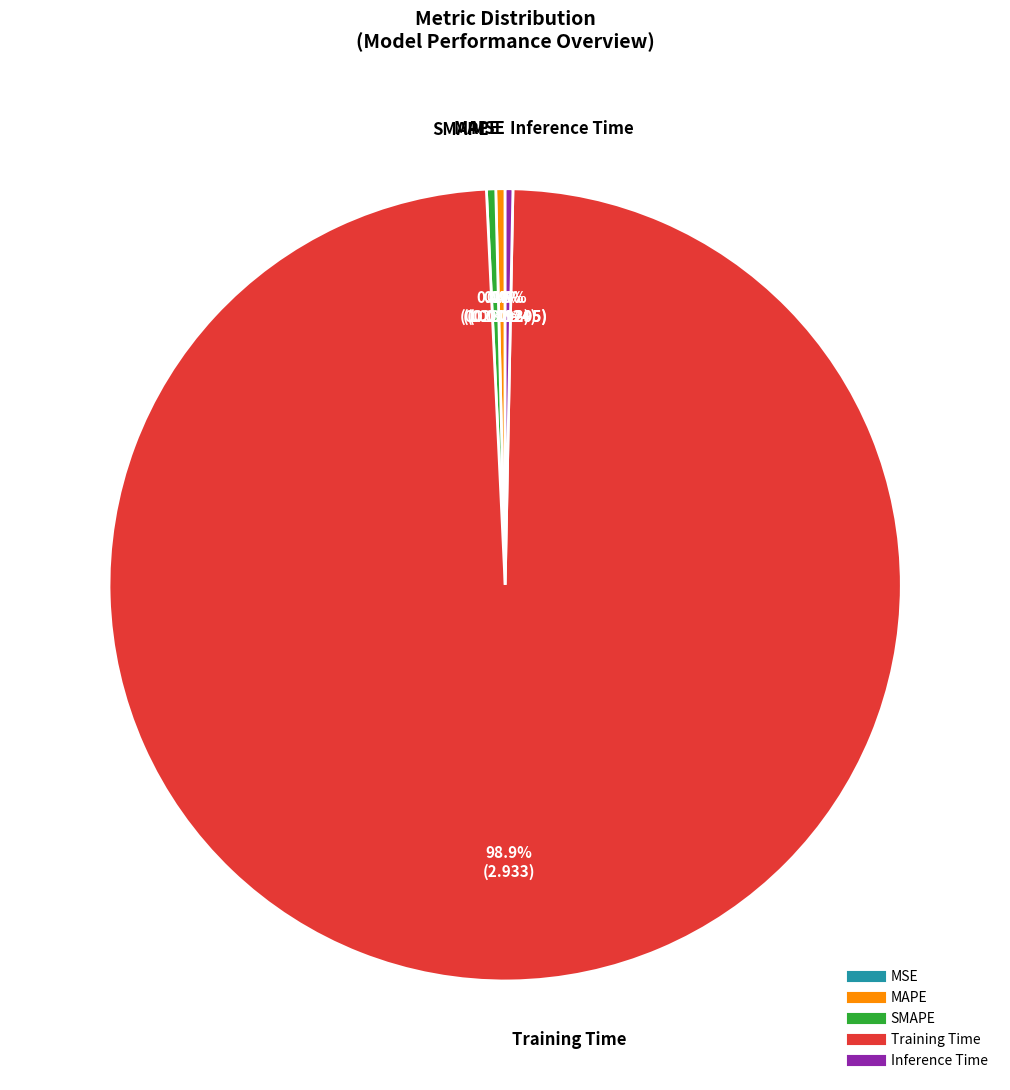

Which category has the biggest portion of the pie?

Training Time